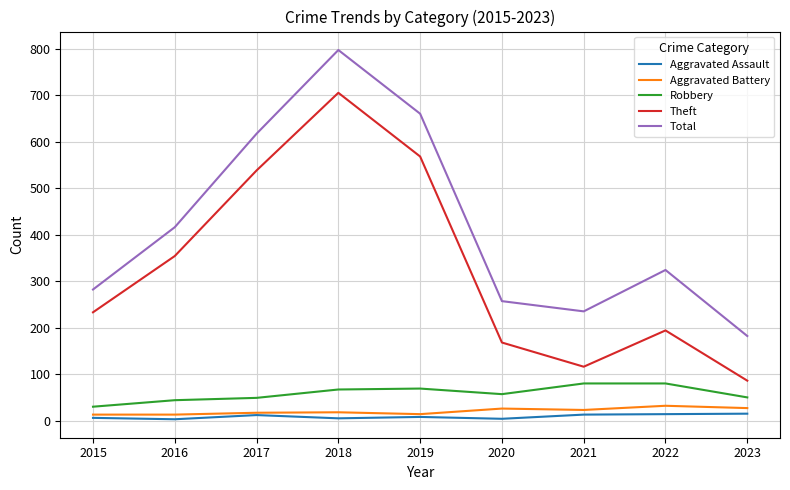

True or false: Robbery and Aggravated Battery cross at least once.

False